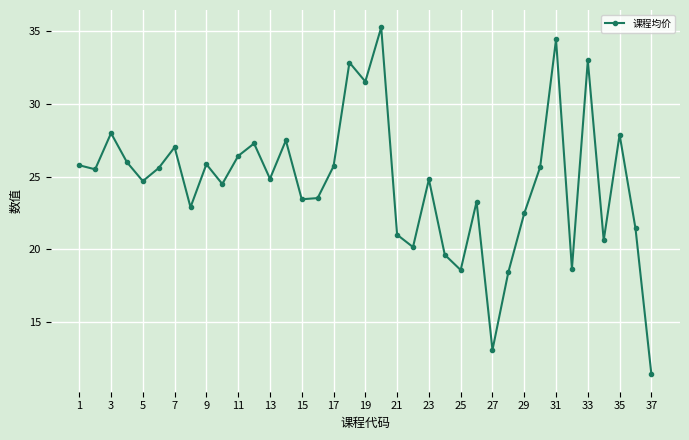

What is the sum of all values?

909.0